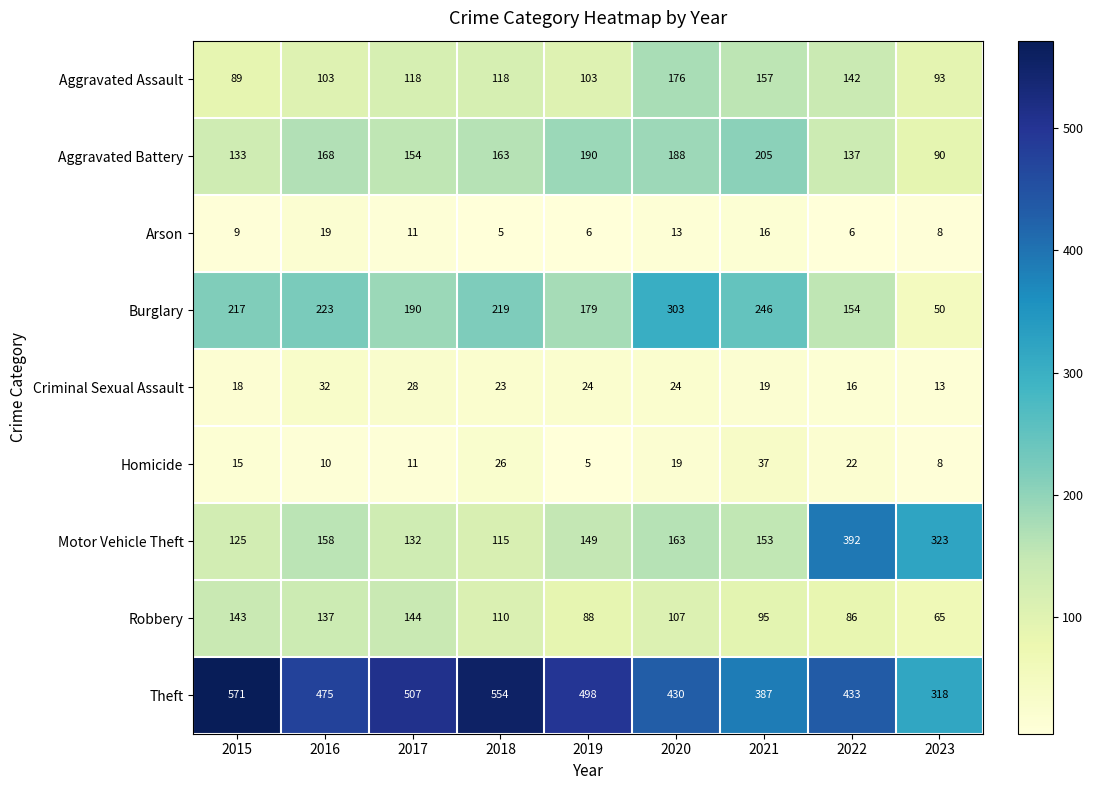

What is the smallest value displayed?

5